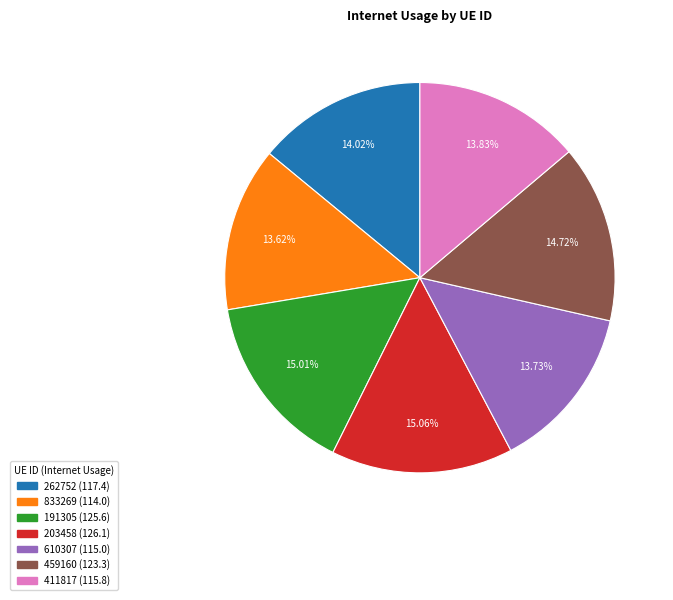

Is it true that 203458 is 26% of the pie?

False